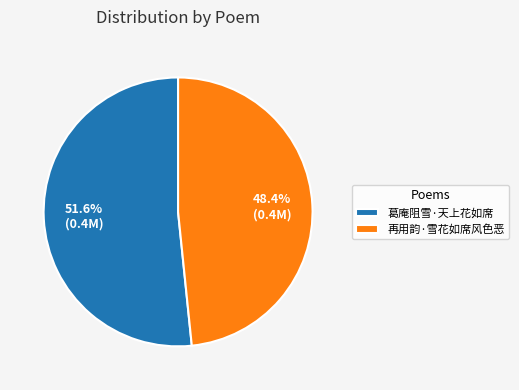

To the nearest percent, what is the combined percentage of 葛庵阻雪·天上花如席 and 再用韵·雪花如席风色恶?

100%